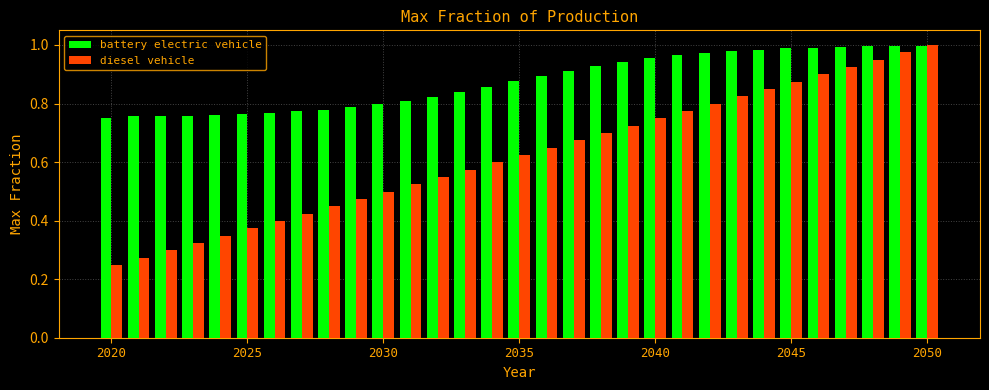

What is the sum of all diesel vehicle values?

19.3